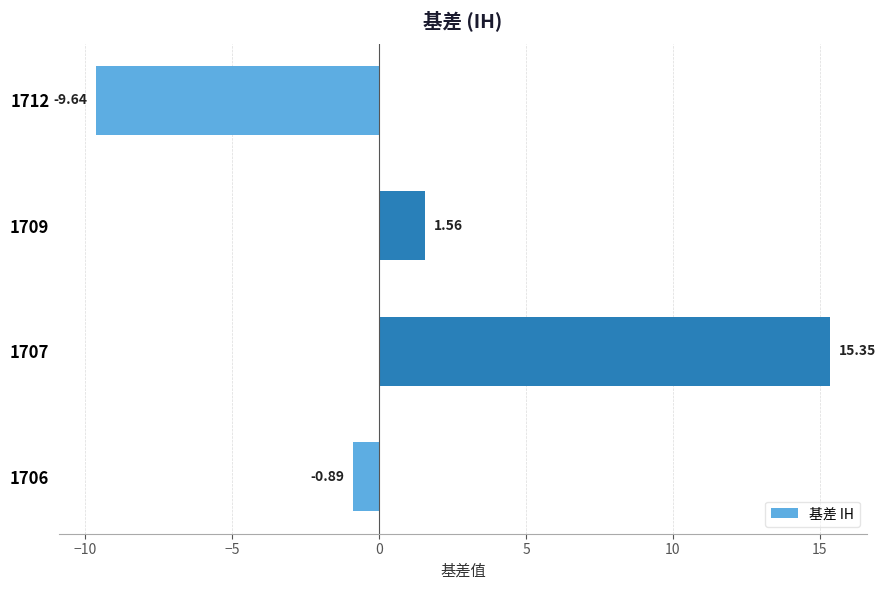

Count the number of data series in this chart.

1